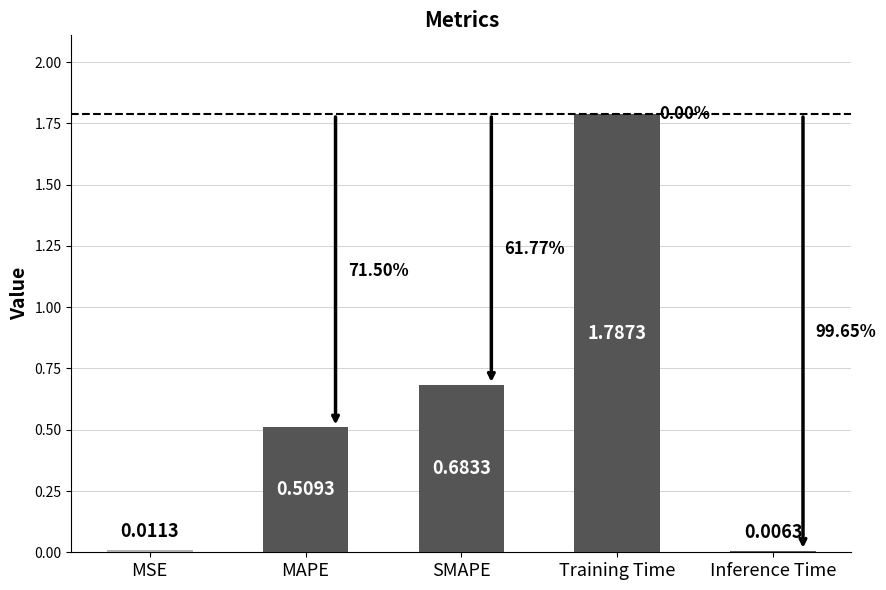

What is the change in value from MSE to Training Time?

+1.8